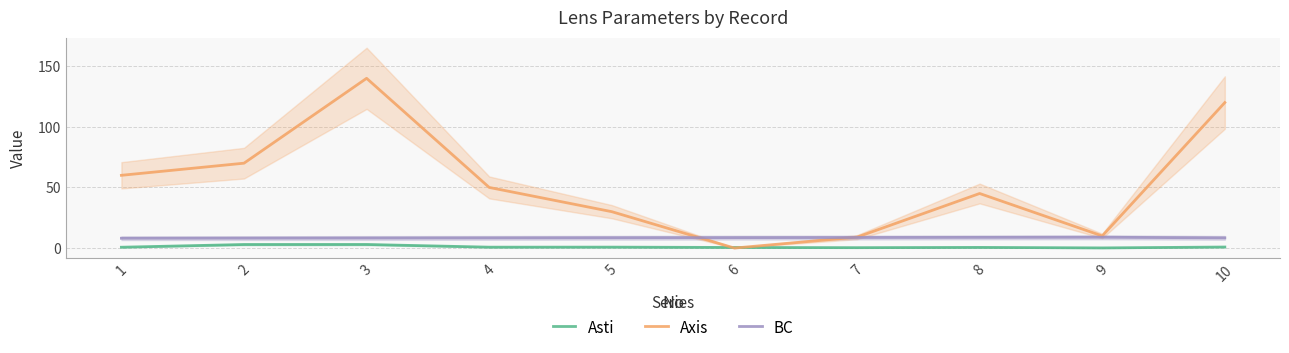

What is the sum of all BC values?

84.9